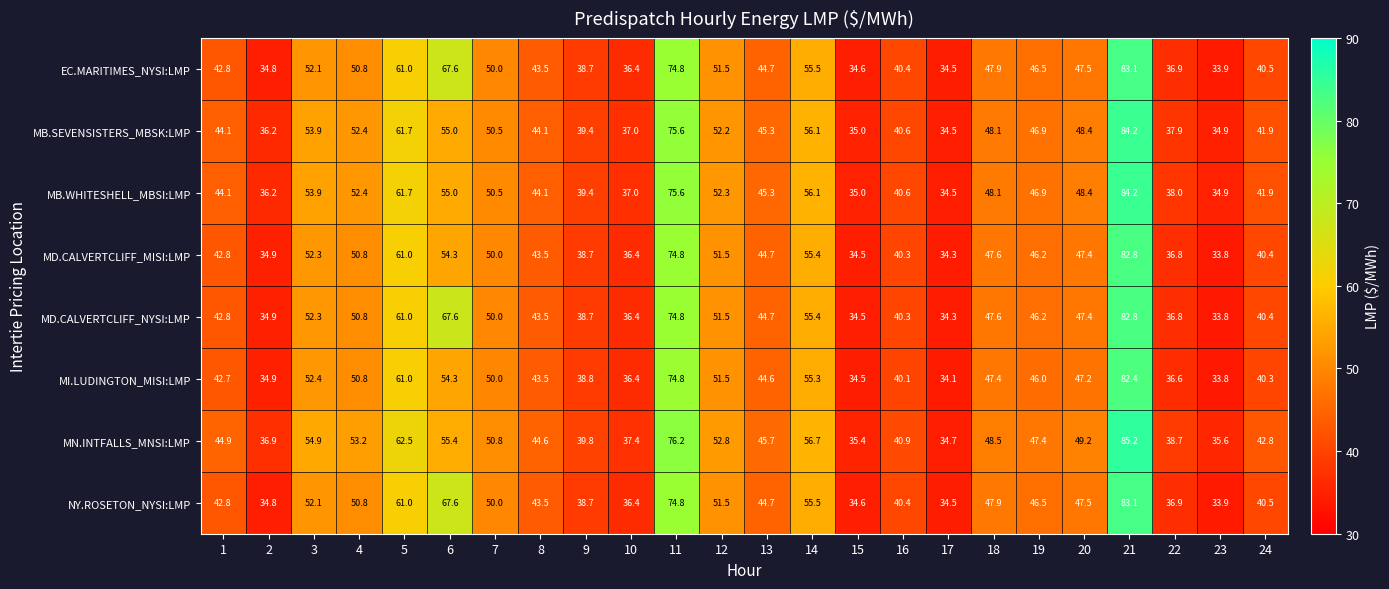

What value does the MB.SEVENSISTERS_MBSK:LMP series have at 10?

37.0